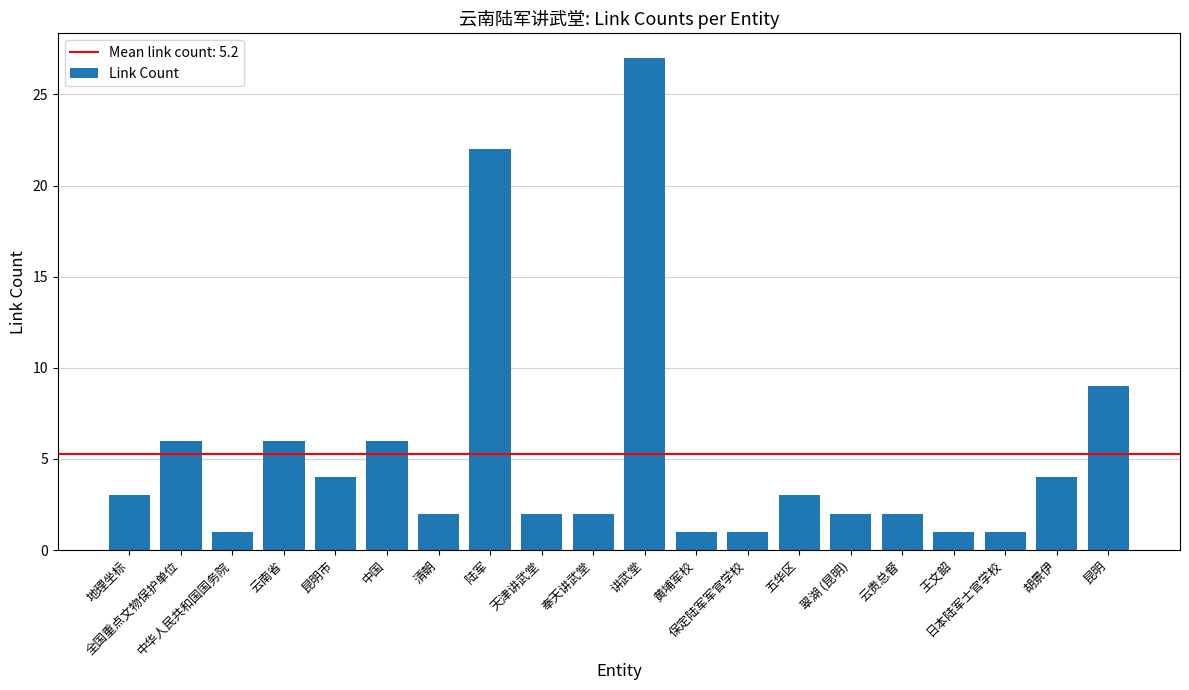

What is the maximum value shown in the chart?

27